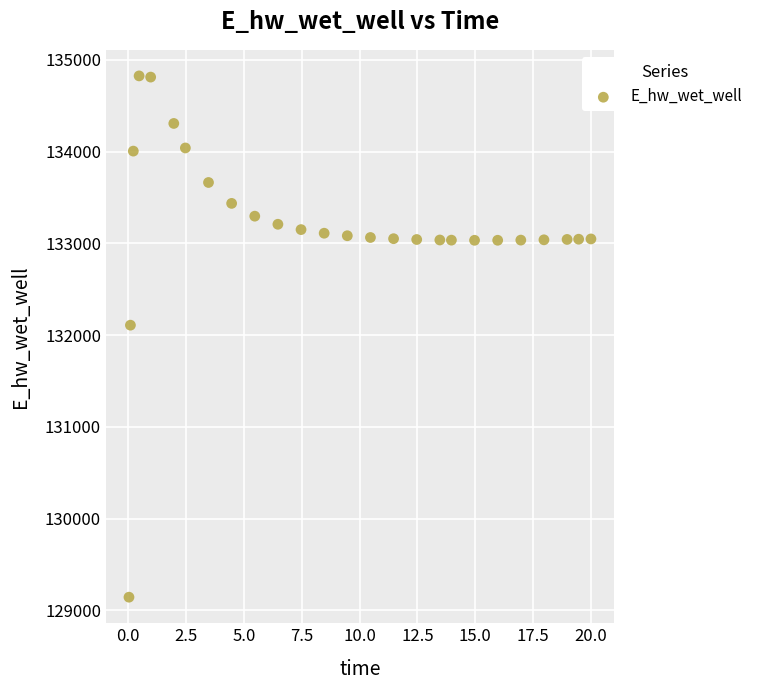

What Y value in the scatter plot is closest to 131984?

132108.2